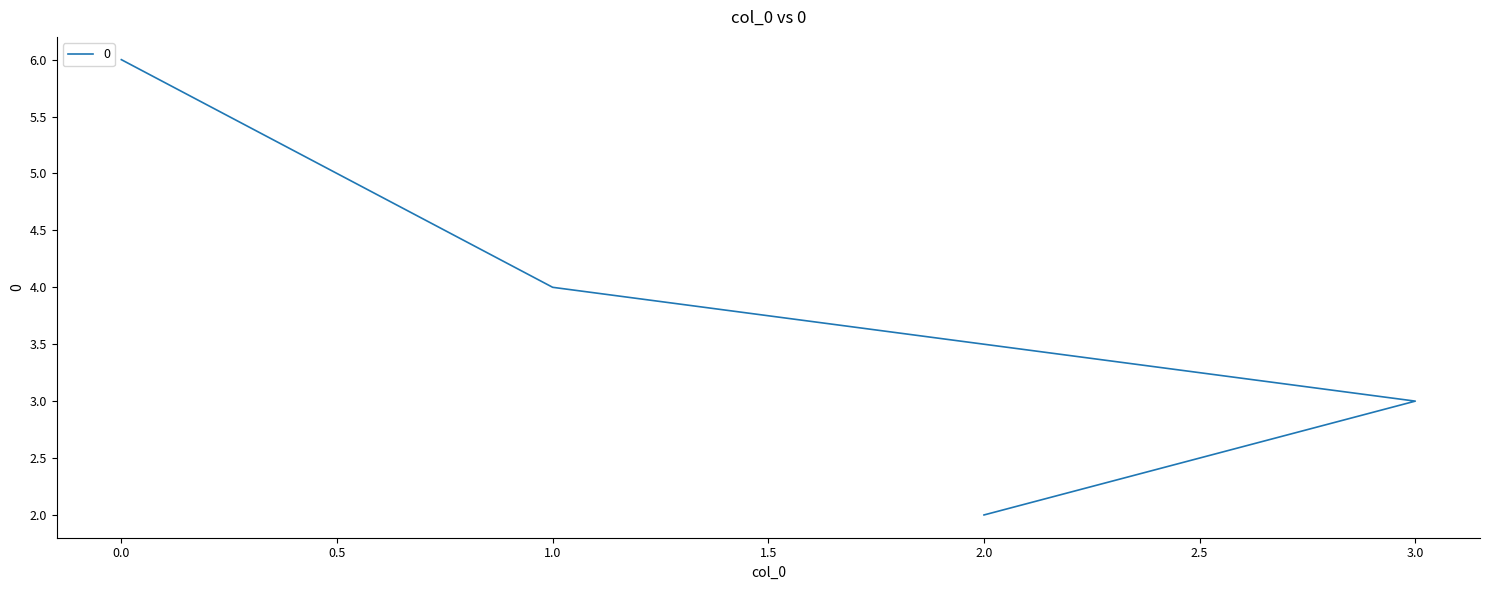

What is the minimum value shown in the chart?

2